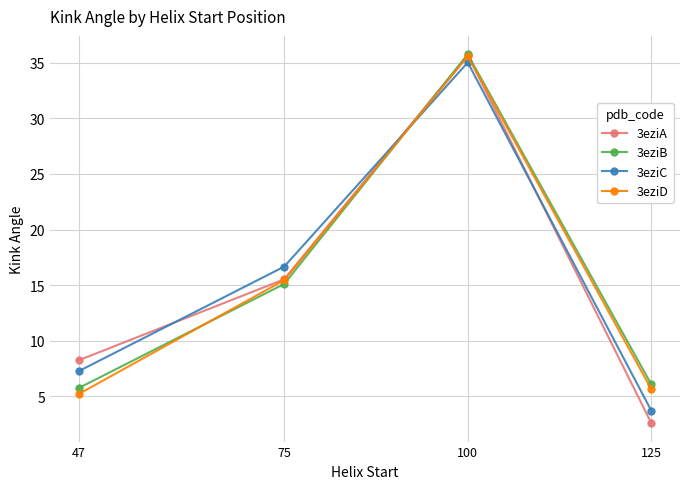

What is the difference between the maximum and minimum values in the 3eziD series?

30.4